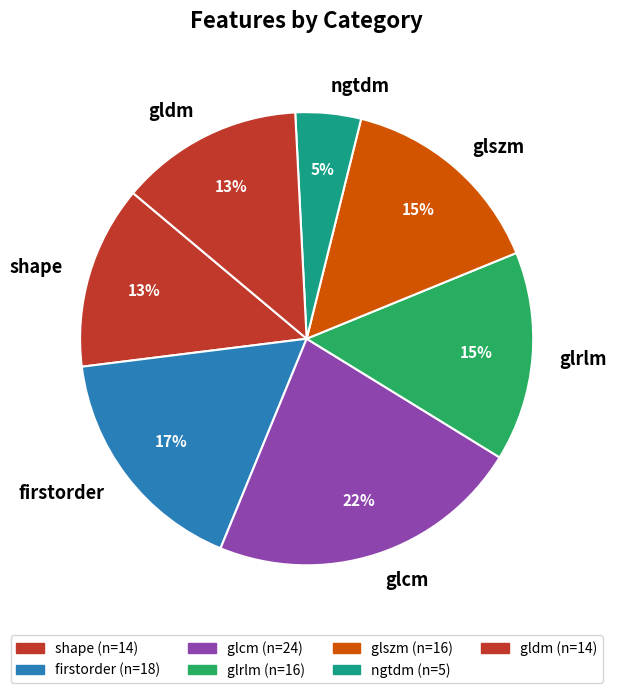

Combined, do firstorder and ngtdm account for over 50%?

No